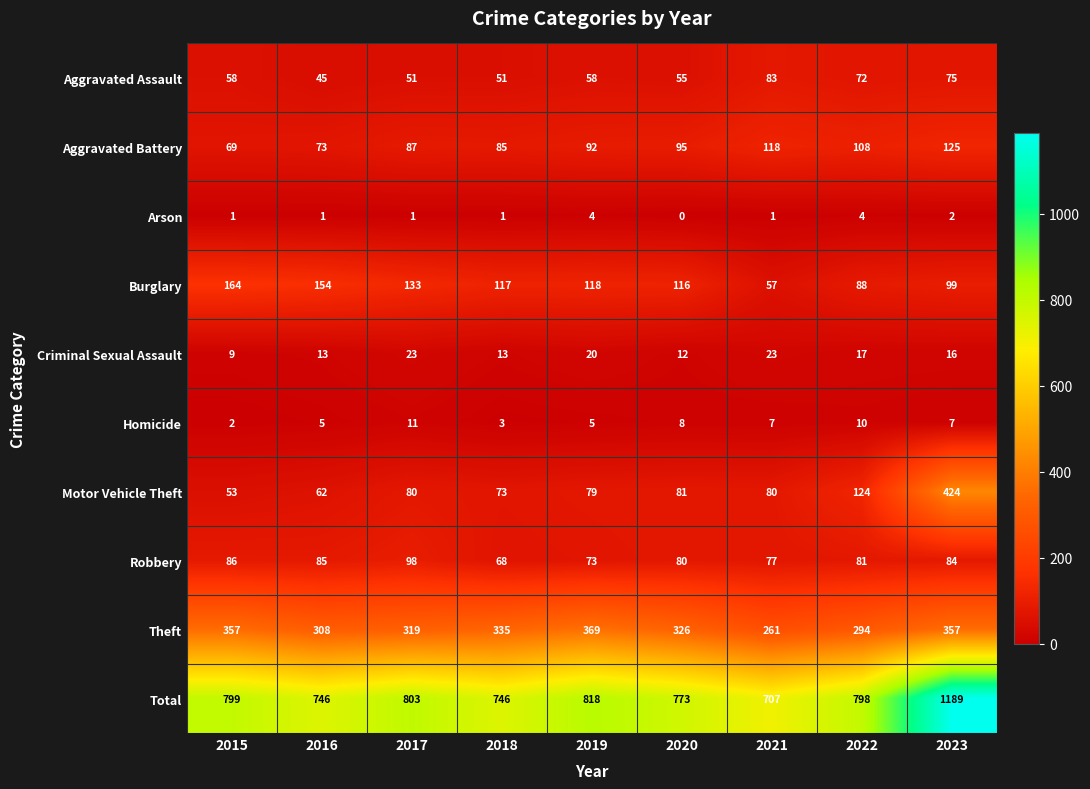

Which series has the largest total across all categories?

Total